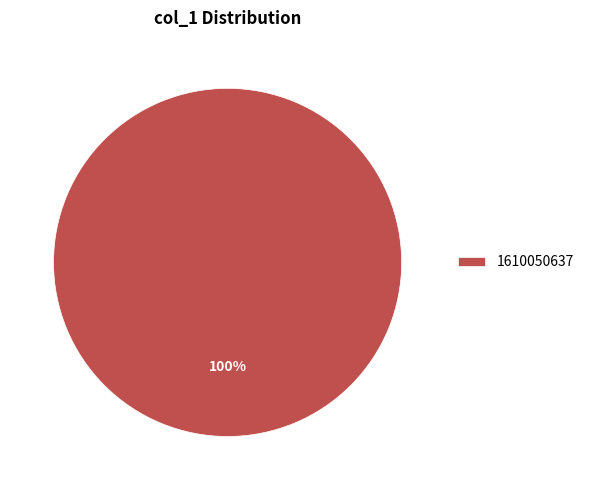

What percentage is the 1610050637 slice, to the nearest percent?

100%